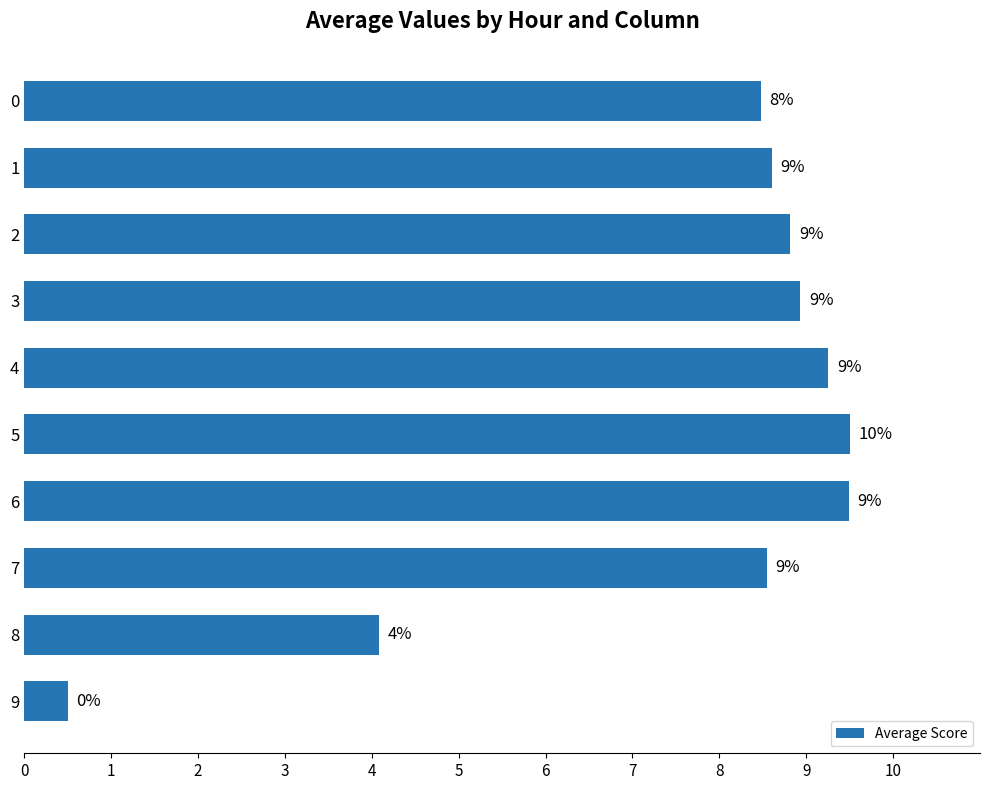

How many bars are there in total?

10